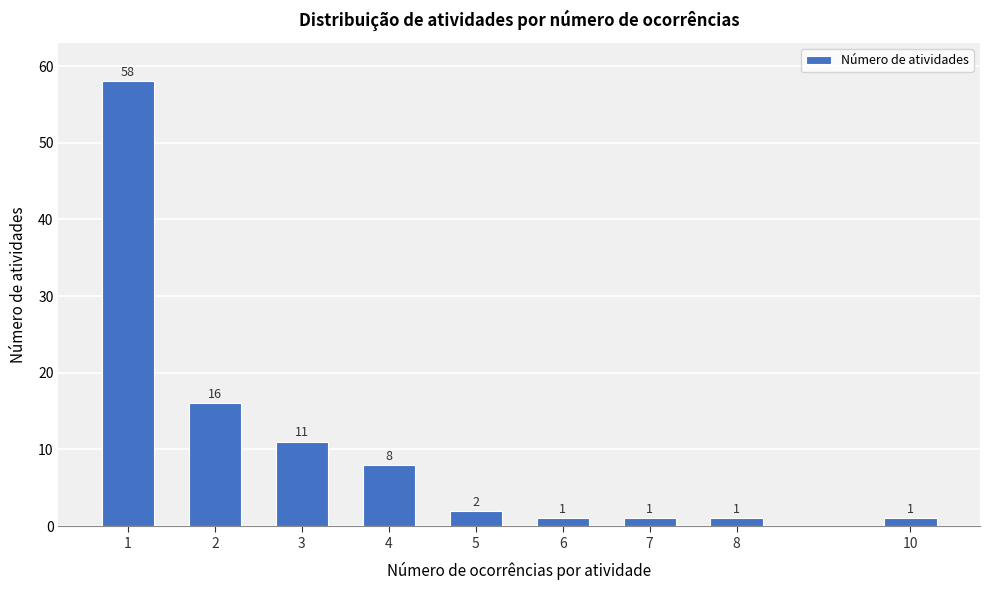

Reading right to left, extract all data points from this chart.

1	1	1	1	2	8	11	16	58